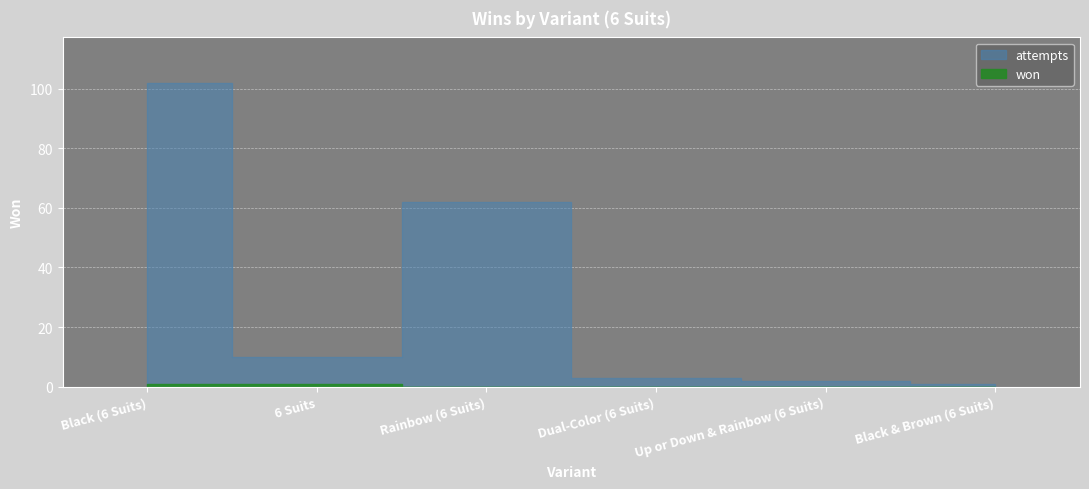

Reading left to right, what are all the values shown in this chart?

1	1	0	0	0	0